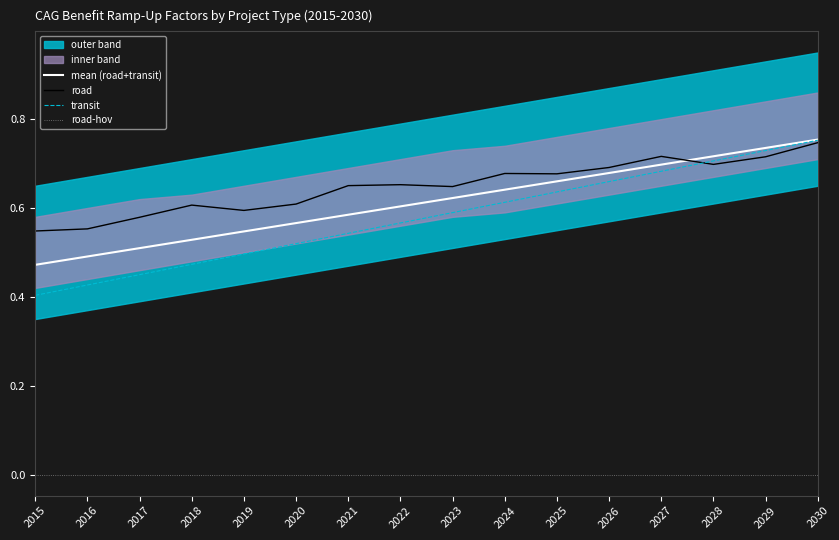

True or false: road-hov has more than 2 interior local peaks.

False